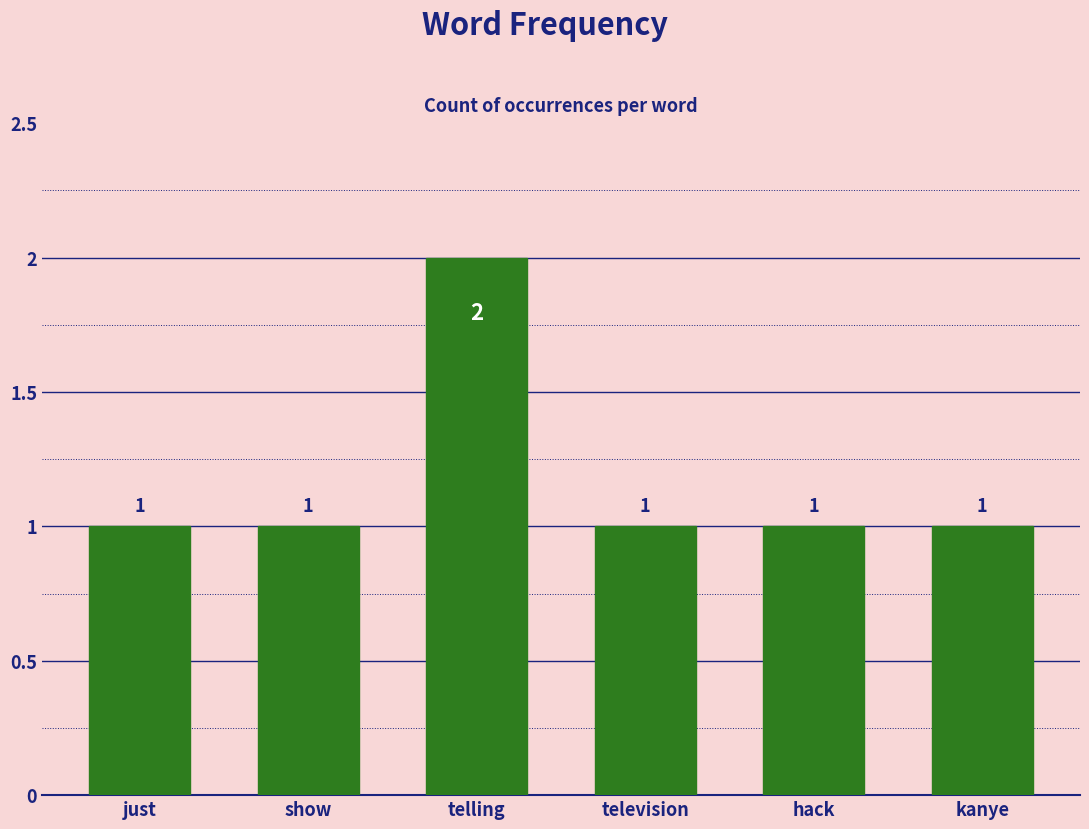

The chart shows a value of 3 at telling. True or false?

False